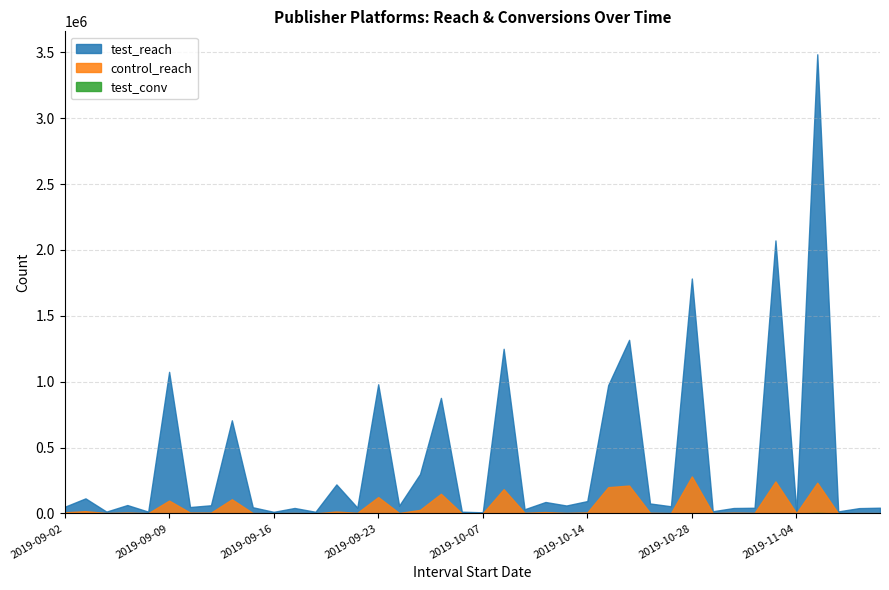

What are all the series names shown in the legend?

control_reach, test_reach, test_conv